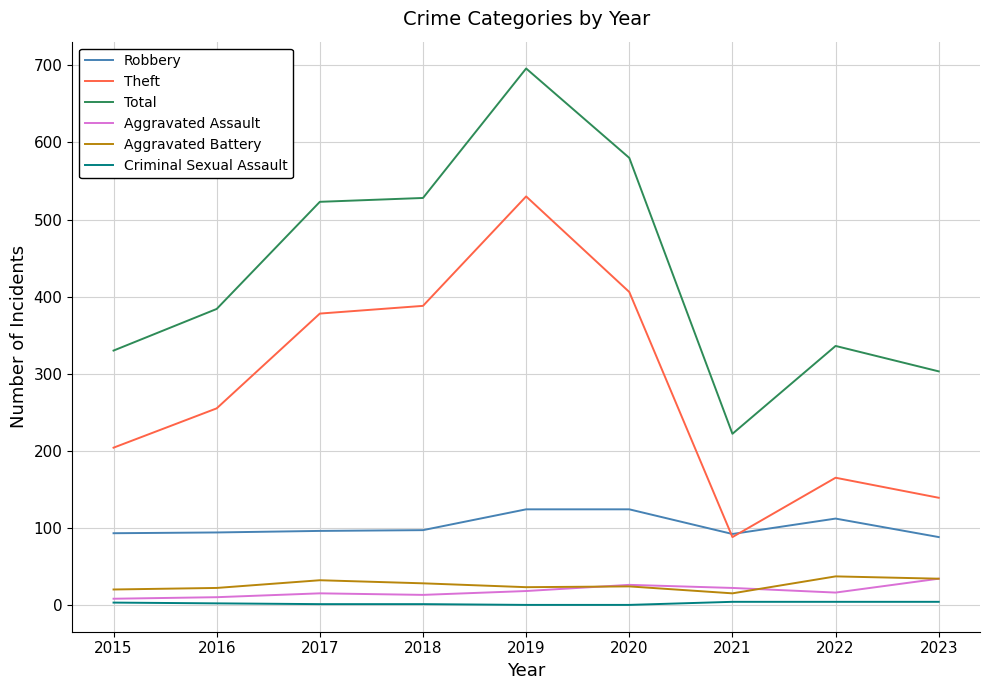

The Robbery series shows 56 at 2016. True or false?

False